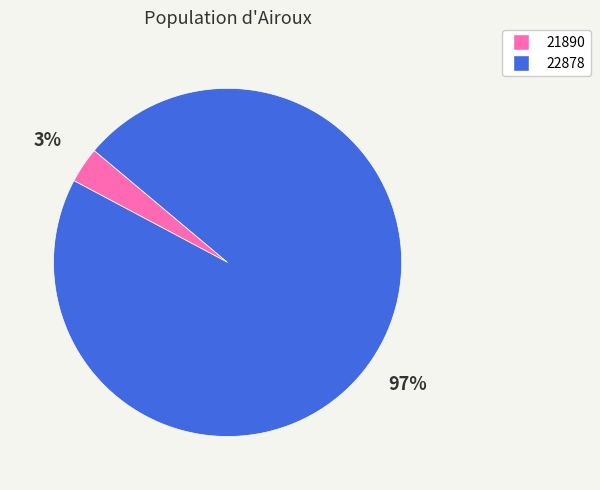

The 22878 slice represents 97% of the pie. True or false?

True